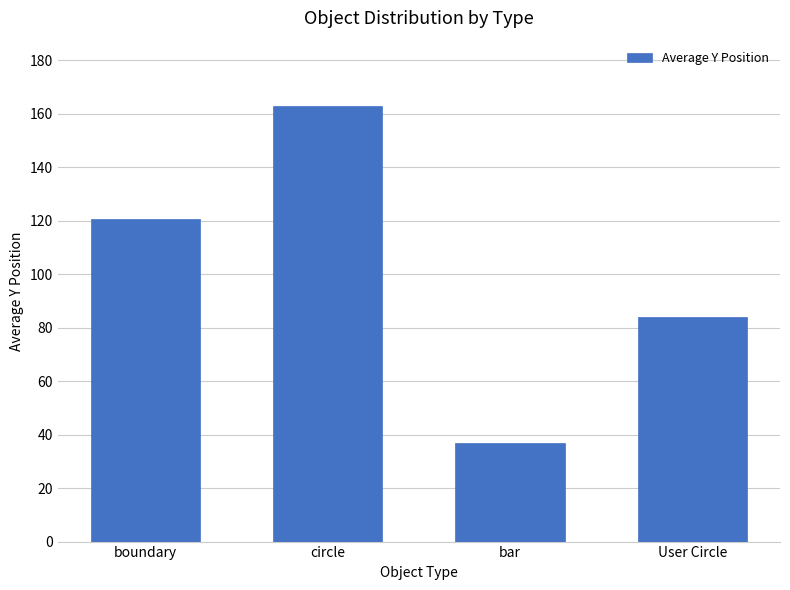

Are the bars grouped side by side (vs. stacked)?

No